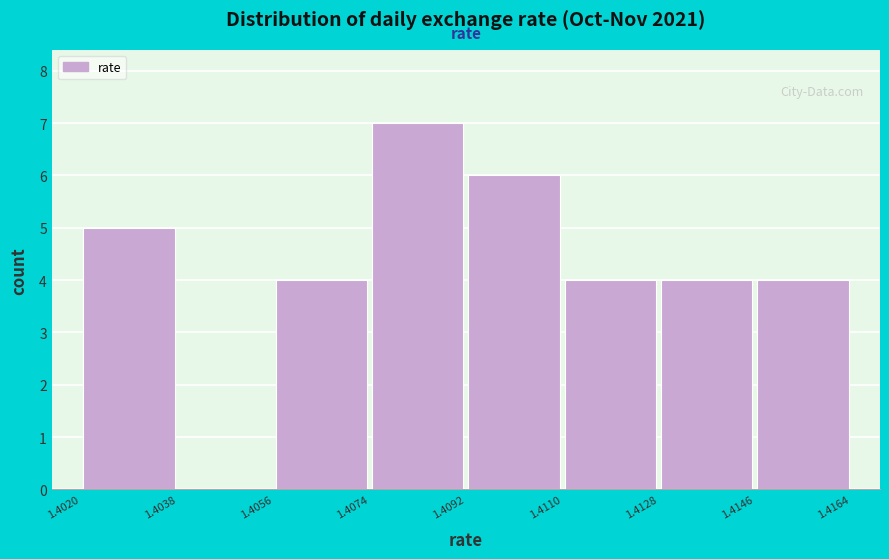

Reading left to right, transcribe this chart: for each bar, give the range it covers on the x-axis and its height. The values are not printed on the chart, so give them approximately, as read against the axis.

1.4020 to 1.4038: 5
1.4038 to 1.4056: 0
1.4056 to 1.4074: 4
1.4074 to 1.4092: 7
1.4092 to 1.4110: 6
1.4110 to 1.4128: 4
1.4128 to 1.4146: 4
1.4146 to 1.4164: 4